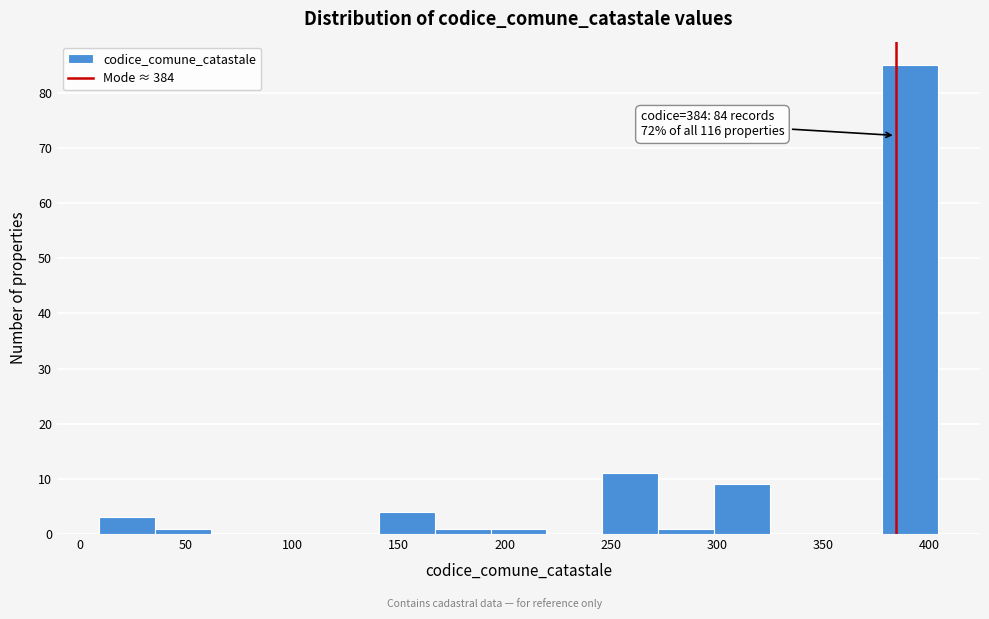

Over which range of the x-axis is the bar tallest?

380 to 405